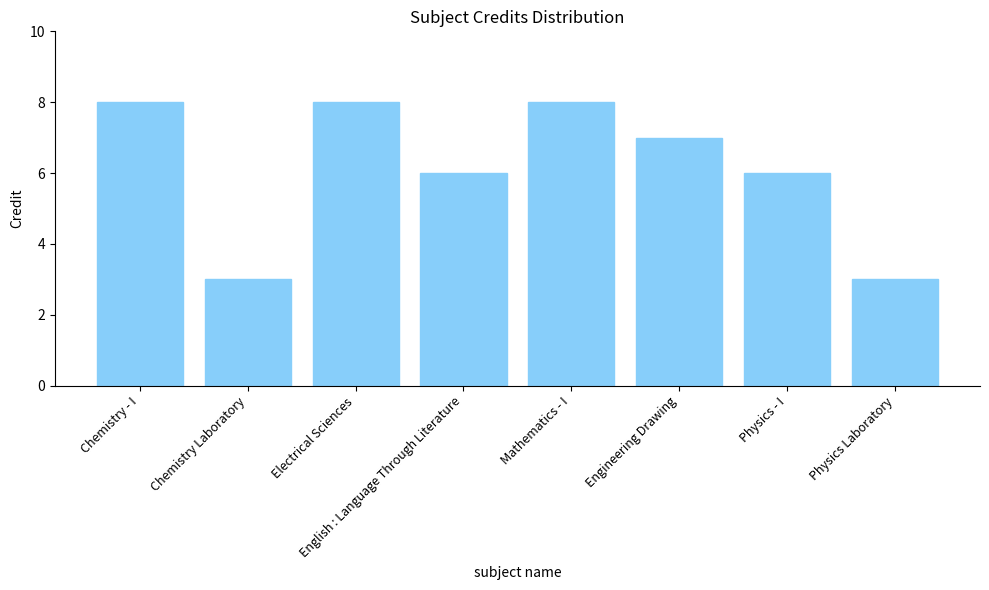

What is the label of the 8th bar from the left?

Physics Laboratory